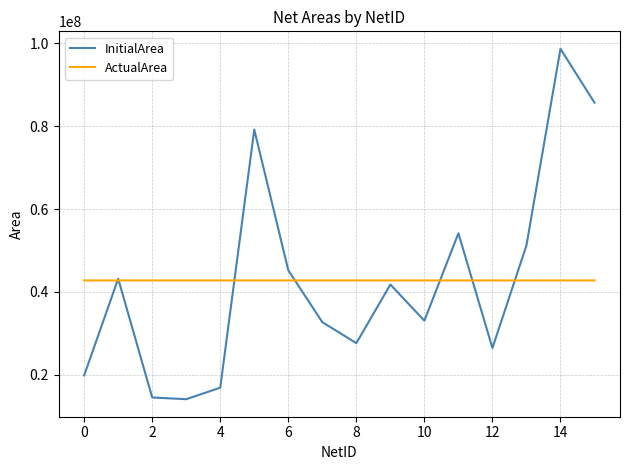

What is the minimum value for InitialArea?

14060900.0